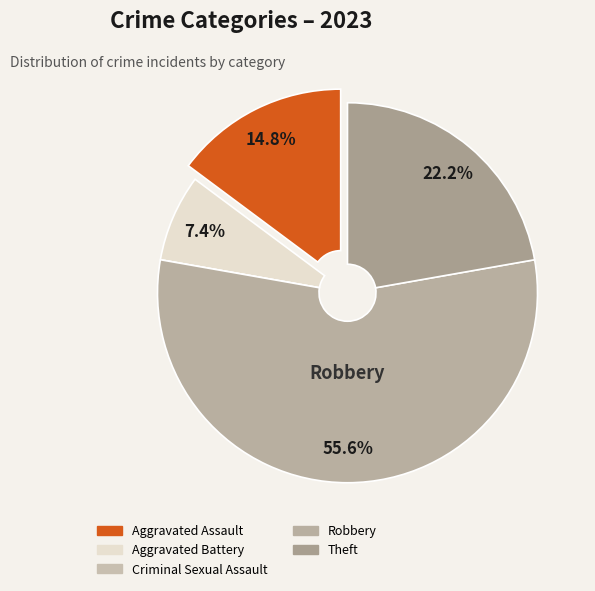

Rank the categories by value from lowest to highest.

Criminal Sexual Assault, Aggravated Battery, Aggravated Assault, Theft, Robbery